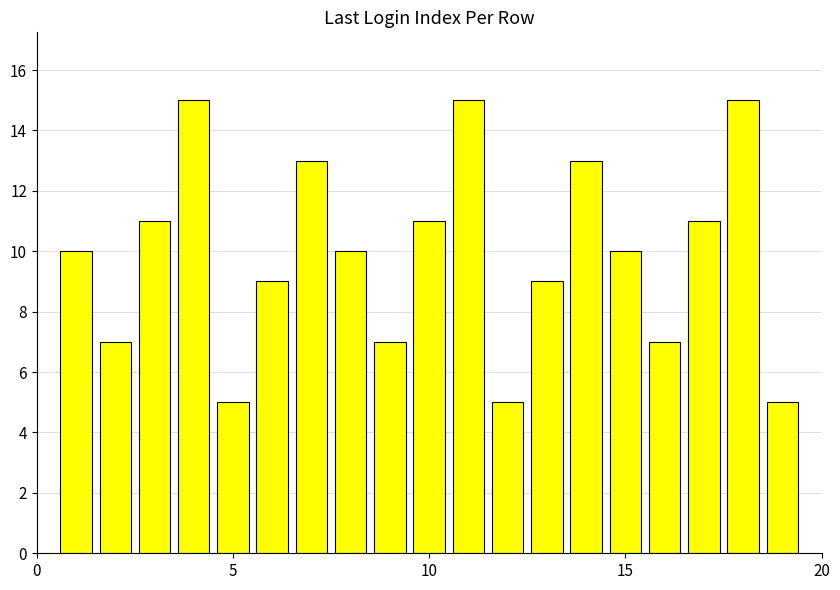

What is the sum of all values?

188